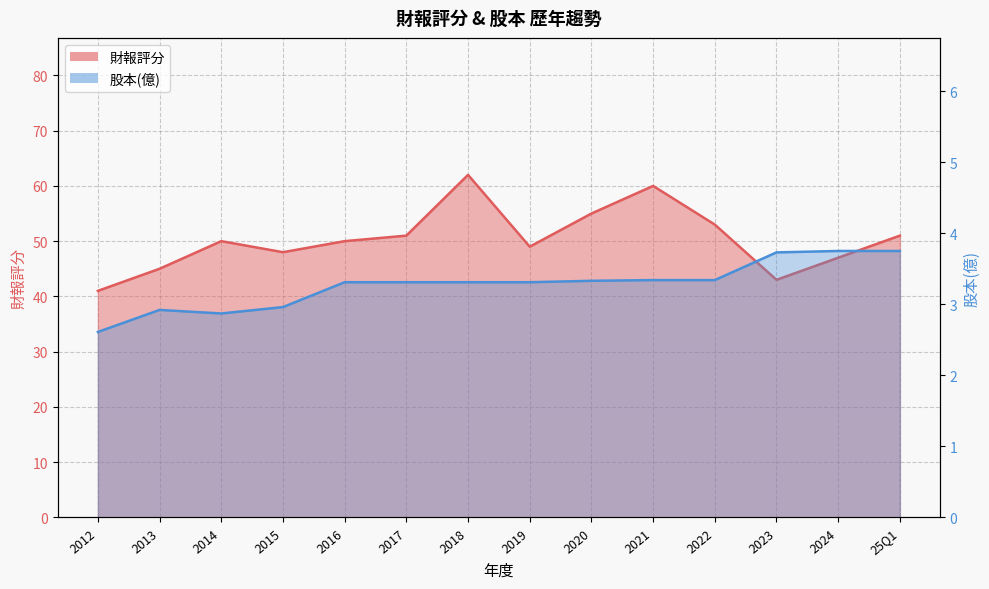

Which series changed the most between 2013 and 2015?

財報評分